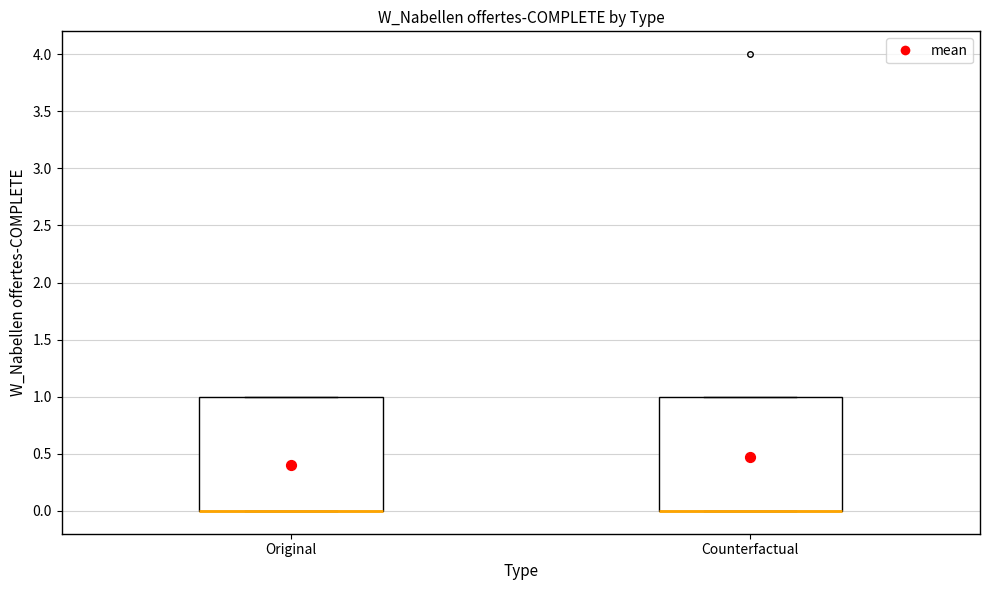

Reading left to right, transcribe this box plot: for each box, give where its median line is, the range the box spans, and where its two whiskers end, as read against the y-axis. The values are not printed on the chart, so give them approximately, as read against the axis.

Original: median 0 (drawn on the box's lower edge), box 0 to 1, whiskers 0 to 1
Counterfactual: median 0 (drawn on the box's lower edge), box 0 to 1, whiskers 0 to 1